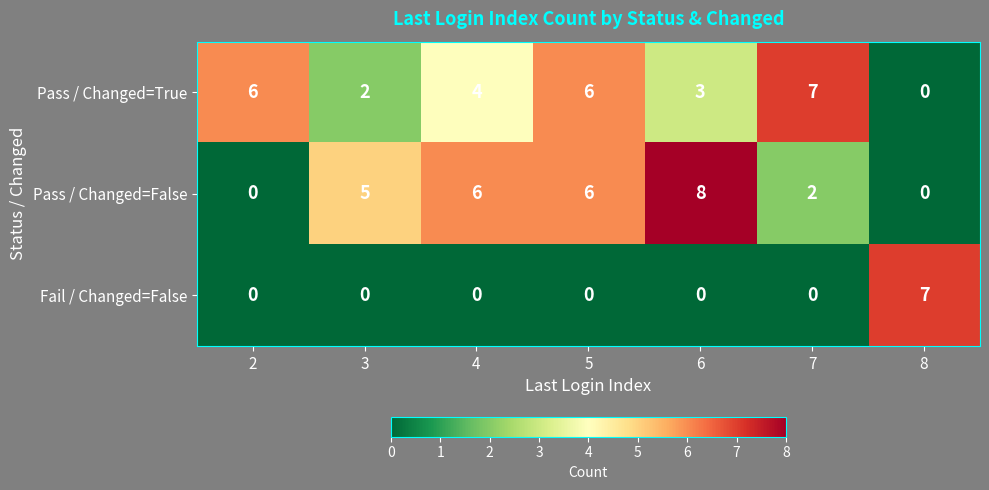

What is the sum of all Pass / Changed=False values?

27